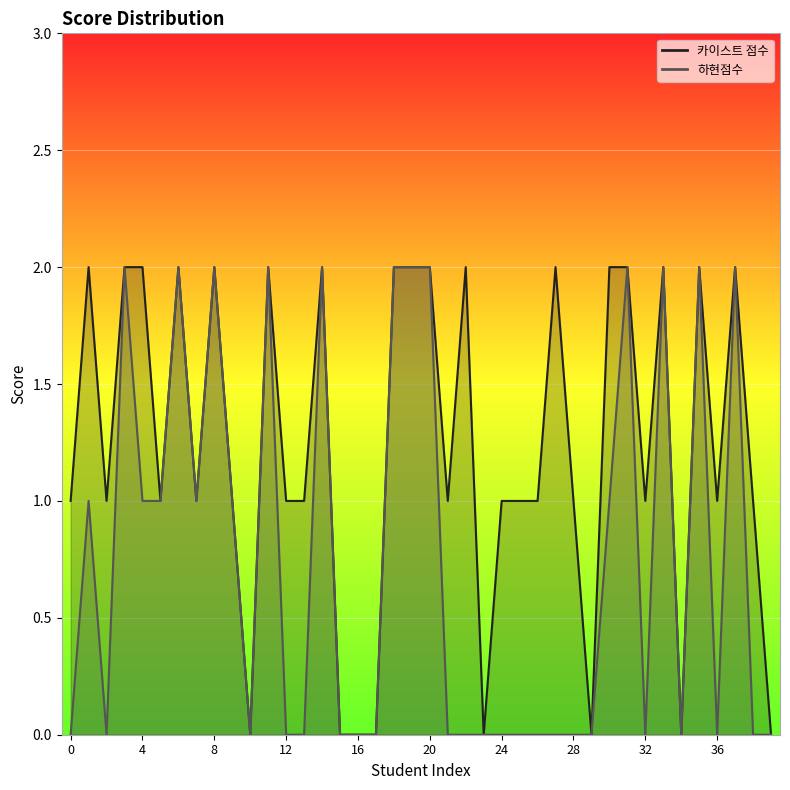

True or false: 하현점수 (line) and 카이스트 점수 (line) intersect in this chart.

False